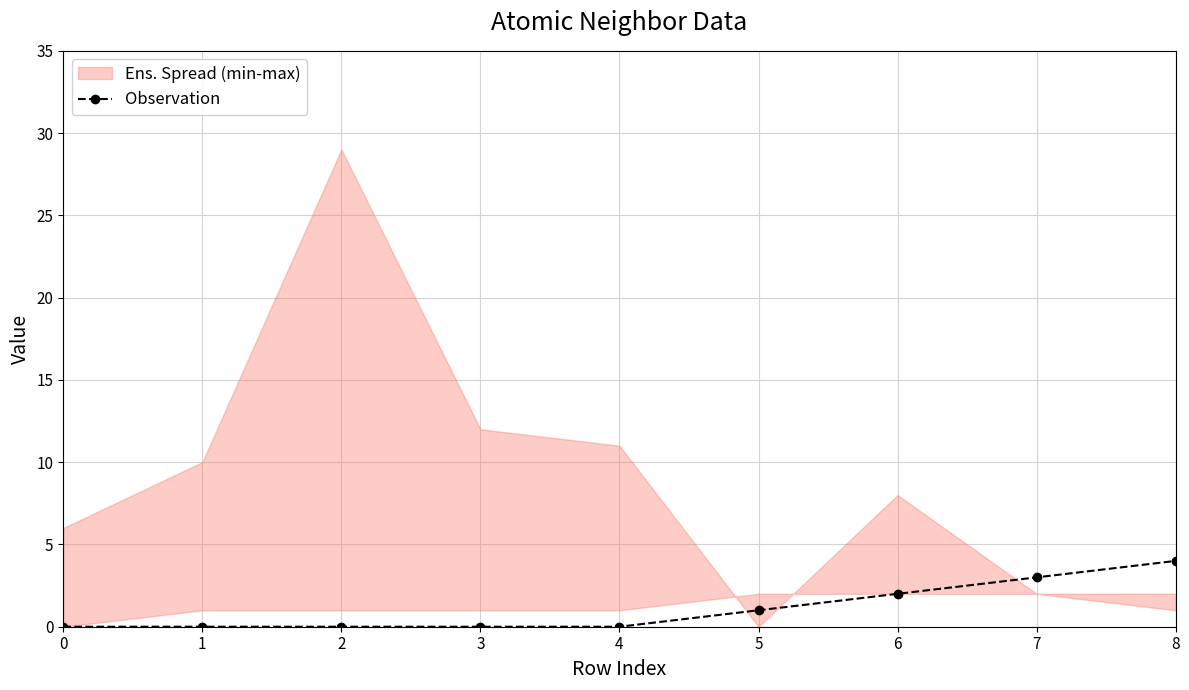

Rank the categories by value from highest to lowest.

8, 7, 6, 5, 0, 1, 2, 3, 4